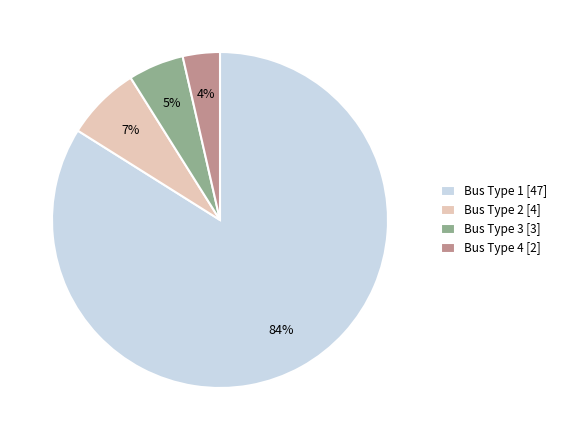

To the nearest percent, what is the difference between the Bus Type 1 and Bus Type 2 slice percentages?

77%